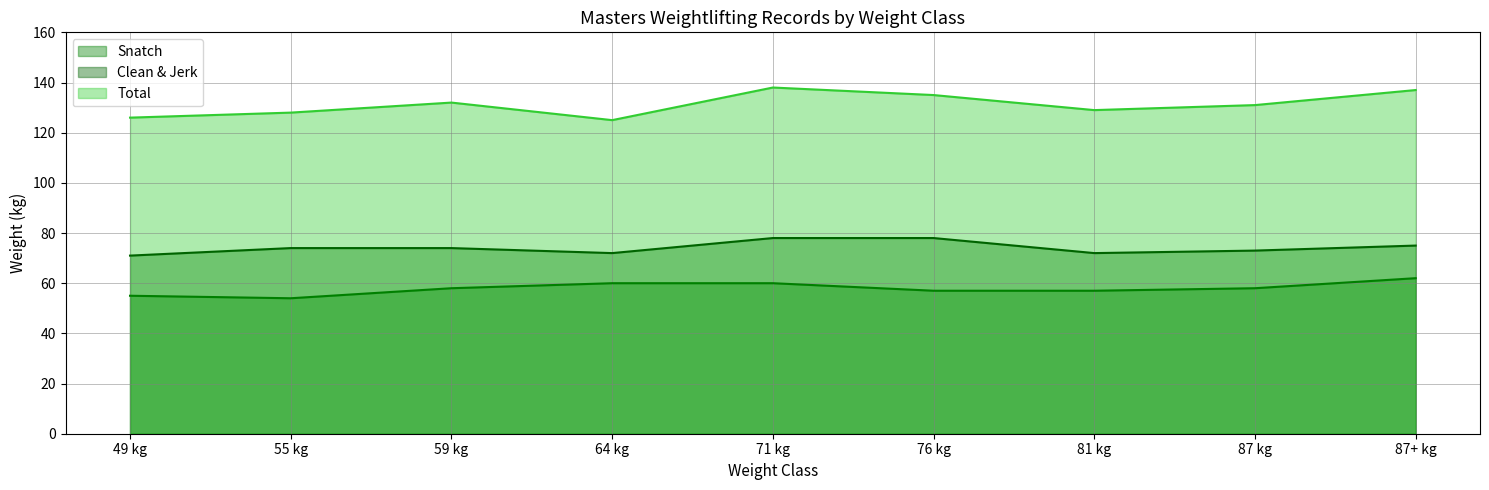

The Clean & Jerk series shows 72 at 64 kg. True or false?

True